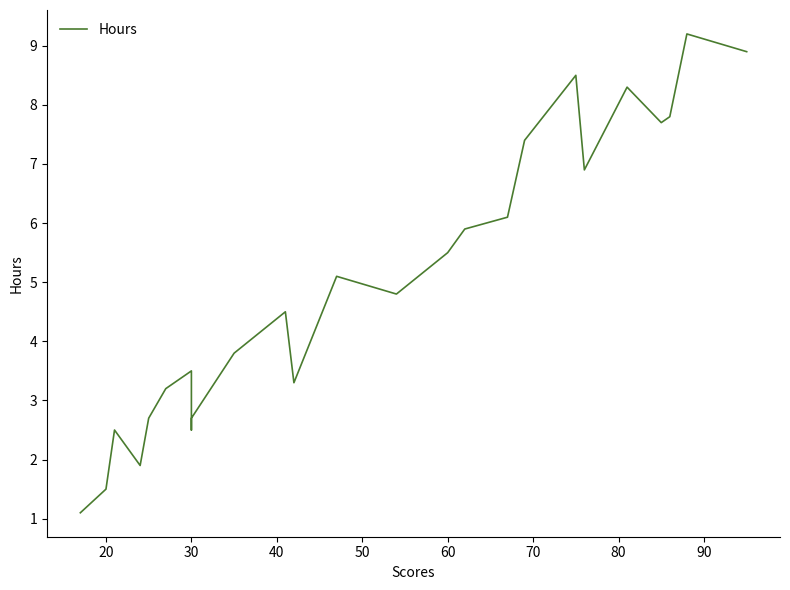

How many lines are shown in the chart?

1